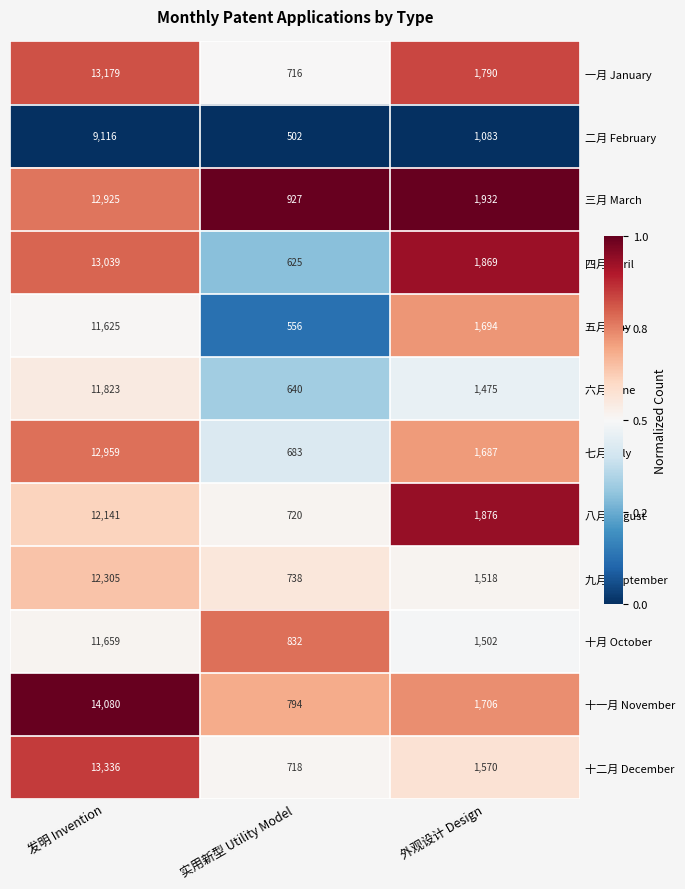

At which label is 一月 January closest to 6947?

外观设计 Design